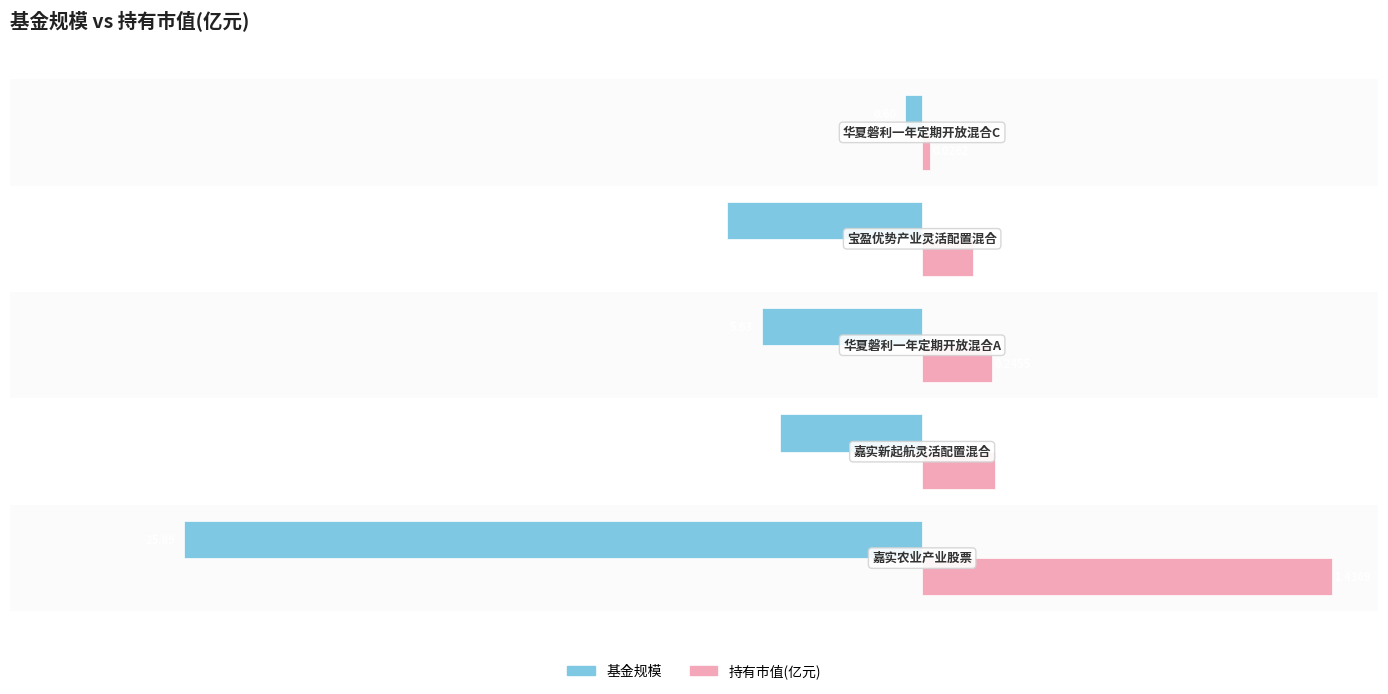

What are all the series names shown in the legend?

基金规模, 持有市值(亿元)